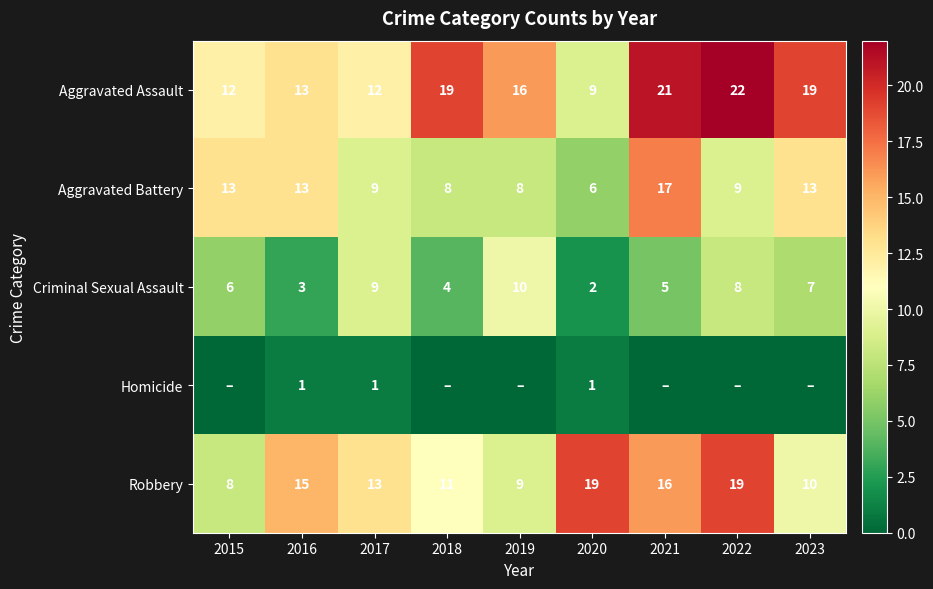

Which series changed the most between 2016 and 2017?

Criminal Sexual Assault